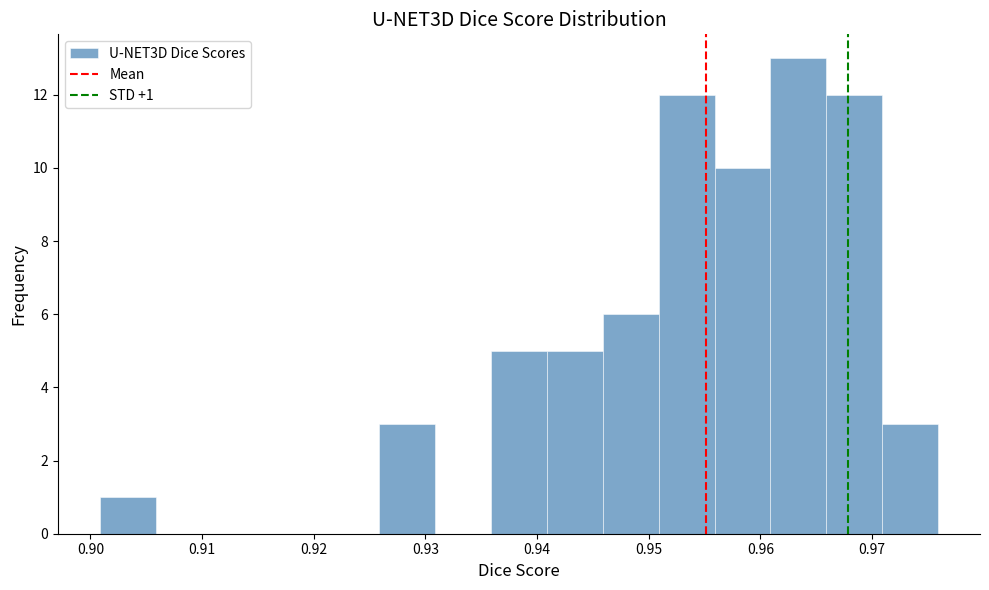

Over which range of the x-axis is the bar tallest?

0.961 to 0.966